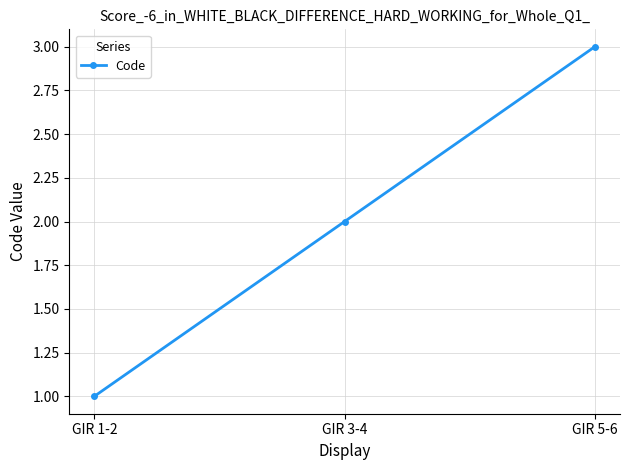

What is the difference between the maximum and minimum values?

2